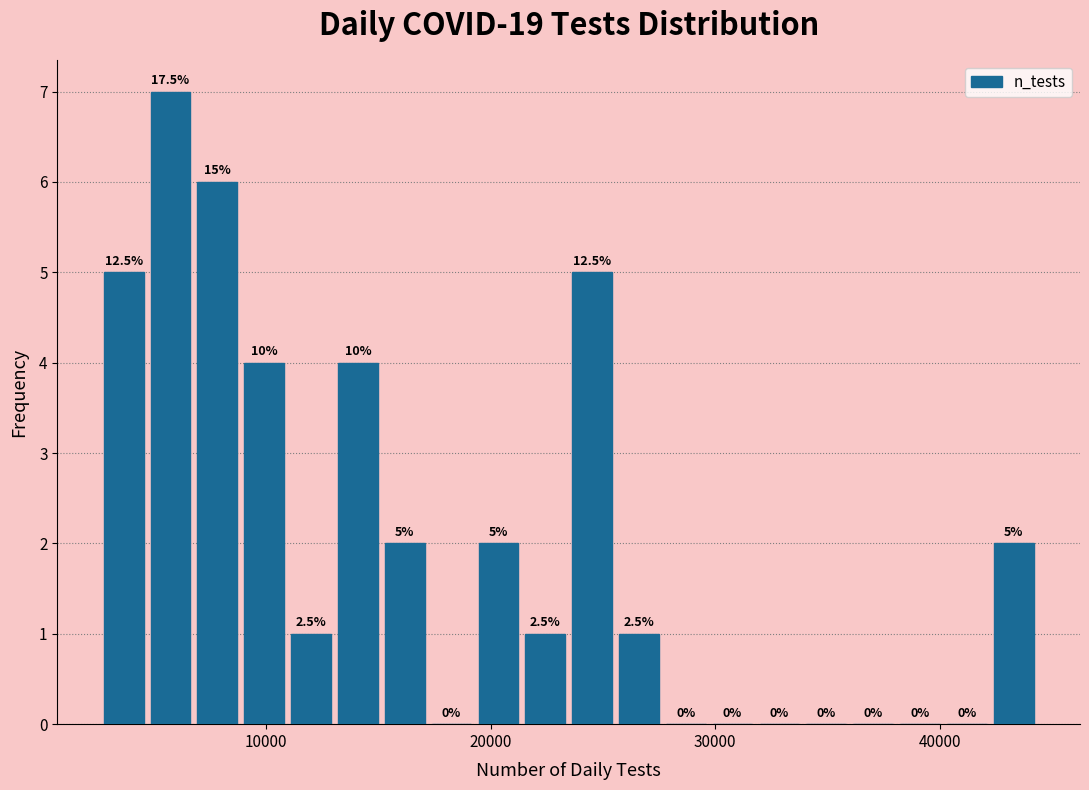

Read against the x-axis, roughly where is the centre of the tallest bar?

6000